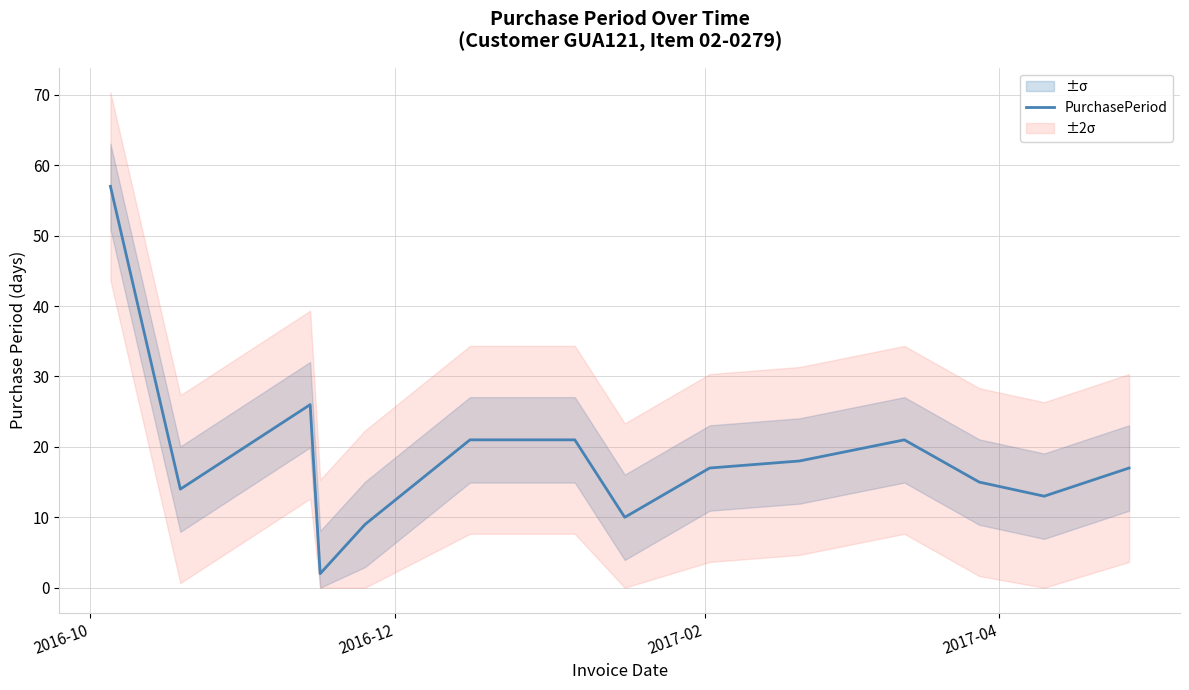

What is the highest value of the PurchasePeriod series?

57